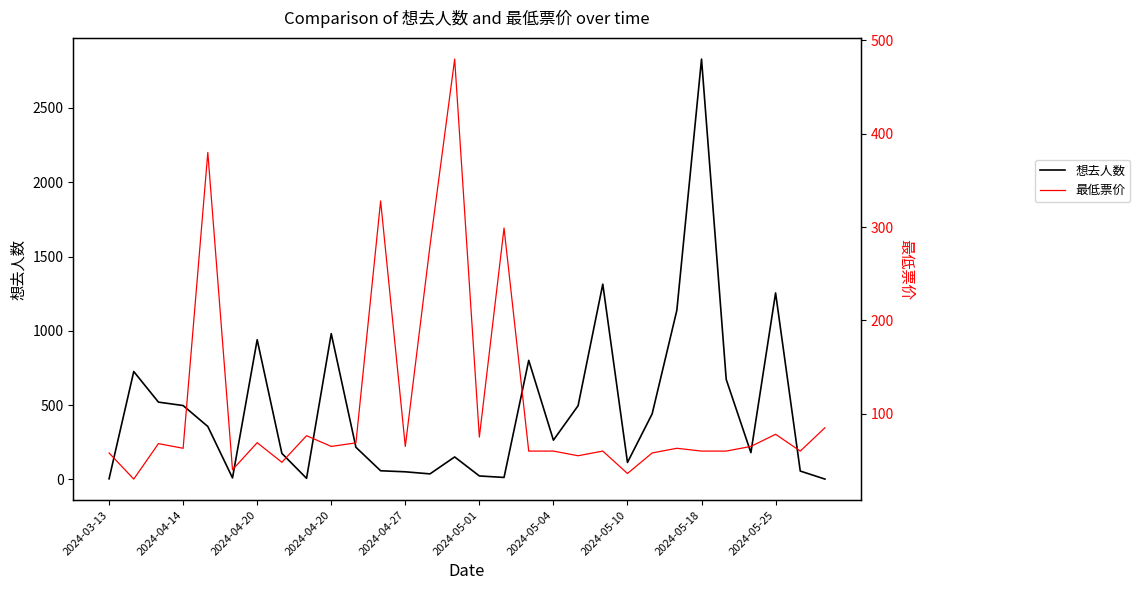

What is the difference between the maximum and minimum values in the 最低票价 series?

450.0